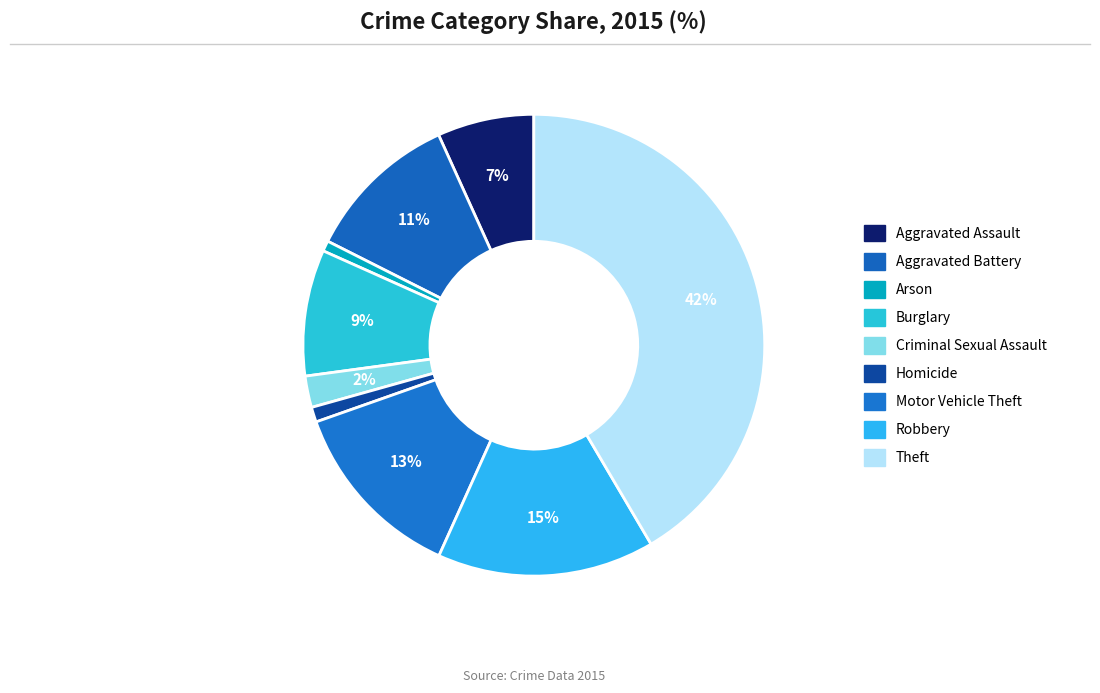

What portion of the pie excludes Theft?

58.5%